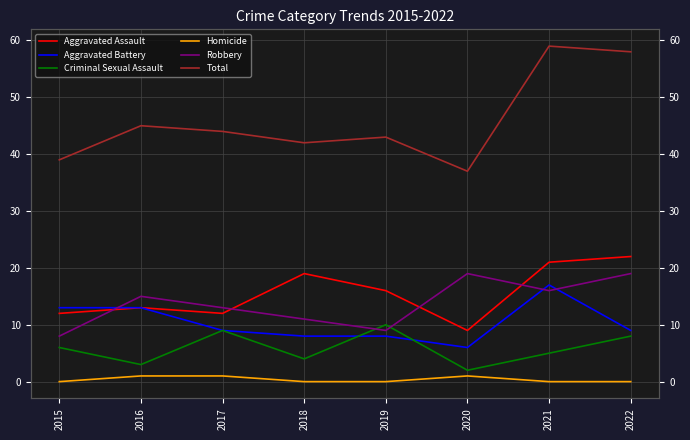

Is it true that Aggravated Battery equals 3 at 2020?

False